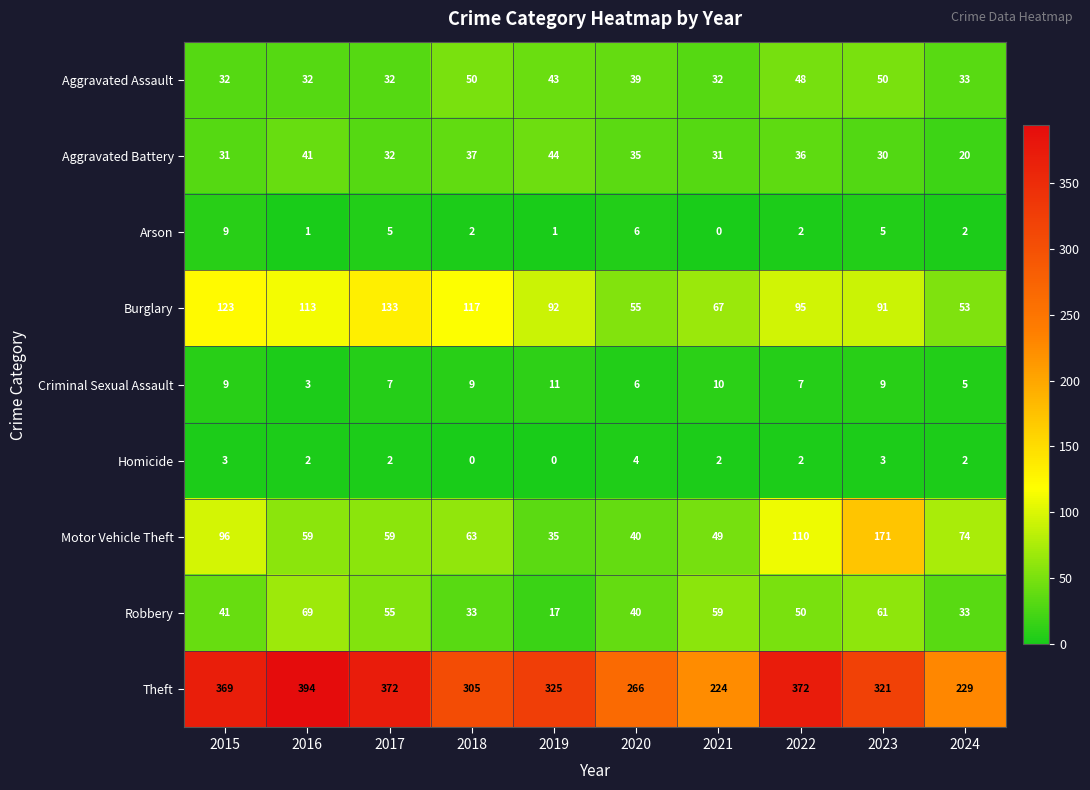

The Motor Vehicle Theft series shows 192 at 2022. True or false?

False